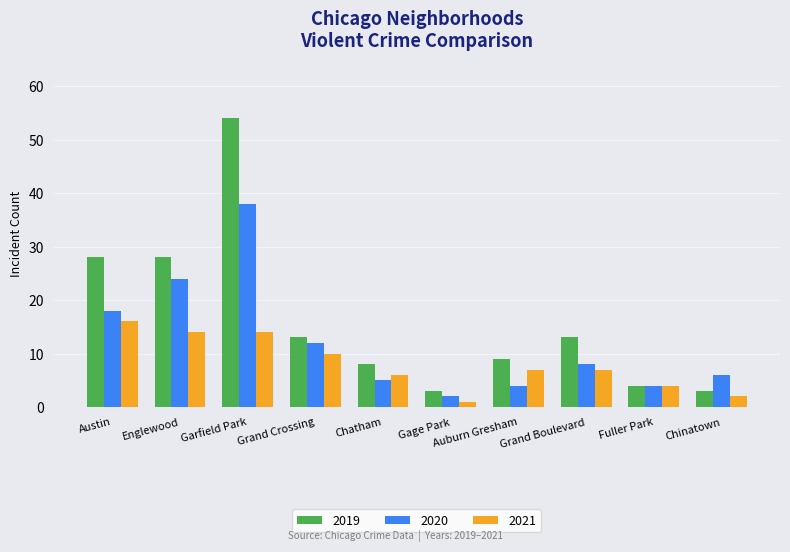

Is it true that 2019 equals 28 at Englewood?

True